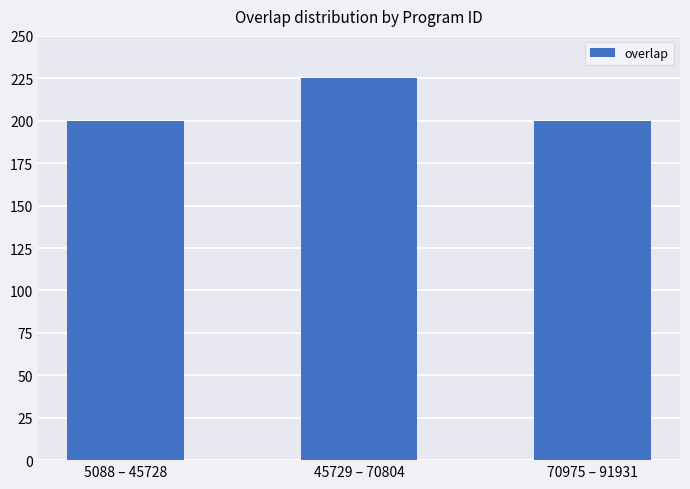

Is it true that the value at 45729 – 70804 is 99?

False